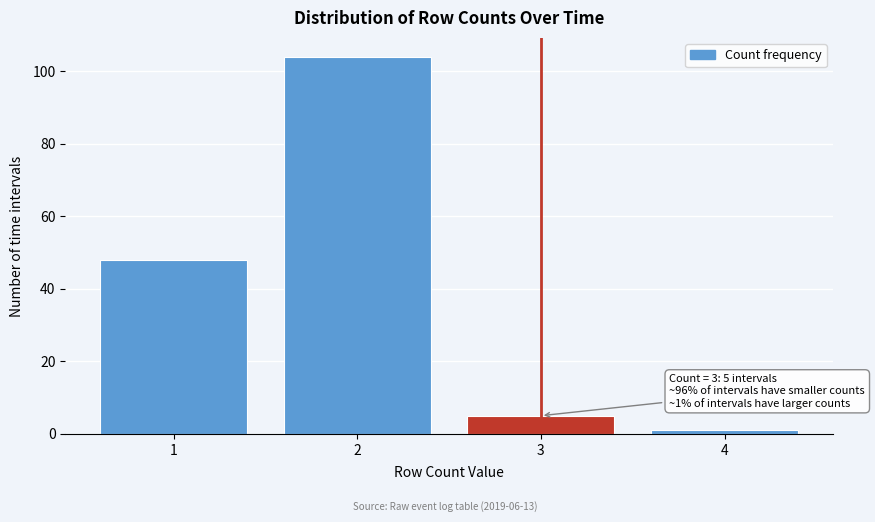

Reading right to left, what are all the values shown in this chart?

1	5	104	48